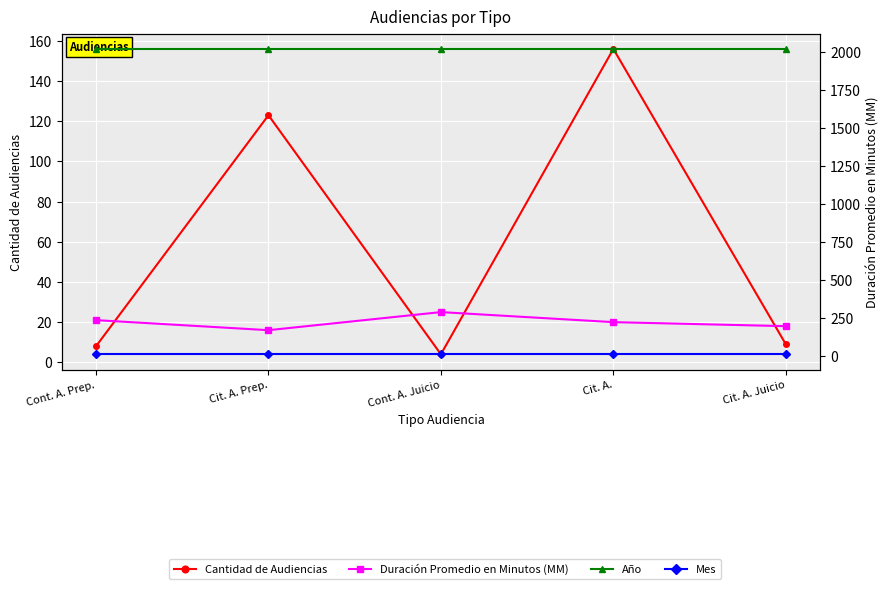

In Cantidad de Audiencias, how many points are higher than both neighbors (excluding endpoints)?

2